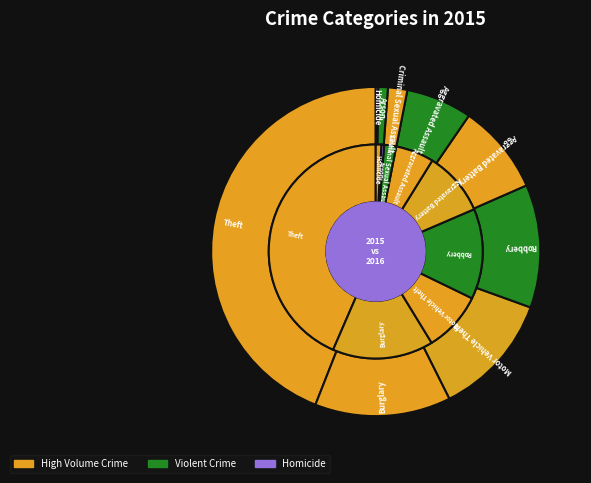

To the nearest percent, what is the difference between the Theft and Burglary slice percentages?

31%